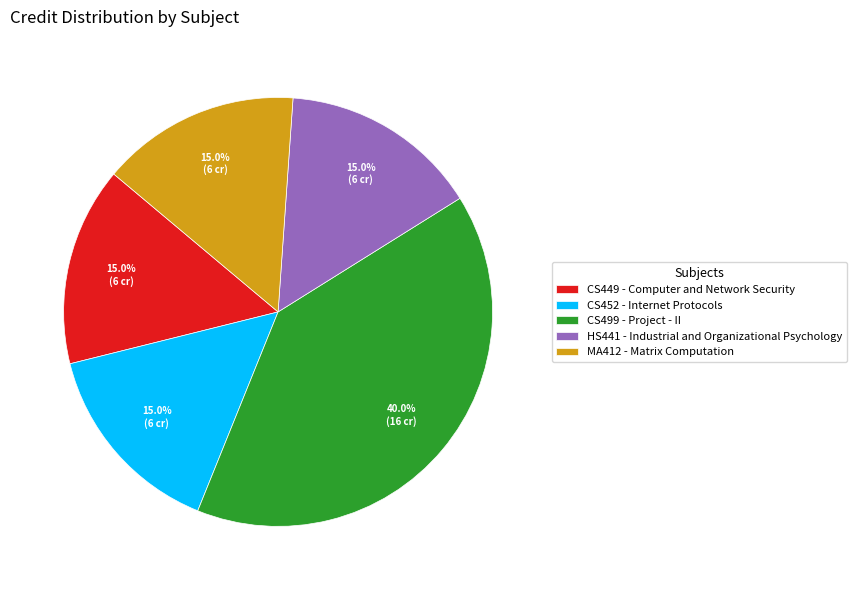

Combined, do CS449 - Computer and Network Security and HS441 - Industrial and Organizational Psychology account for over 50%?

No